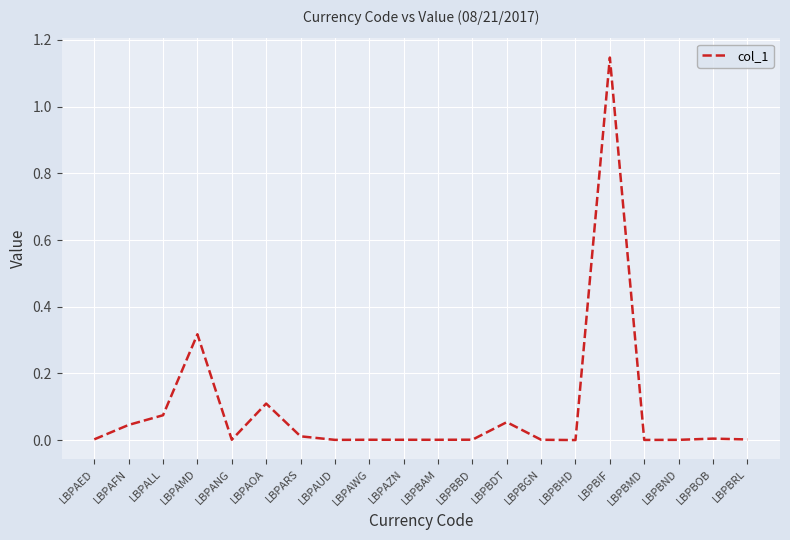

What position from the right is LBPAFN?

19